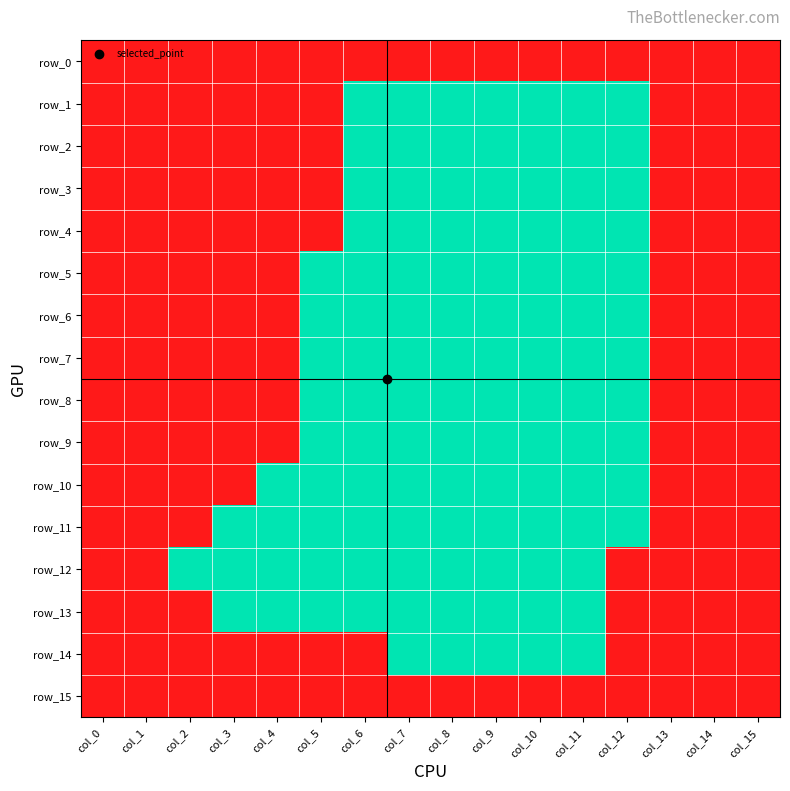

Rank the categories by row_4 value from highest to lowest.

col_0, col_1, col_2, col_3, col_4, col_5, col_13, col_14, col_15, col_6, col_7, col_8, col_9, col_10, col_11, col_12